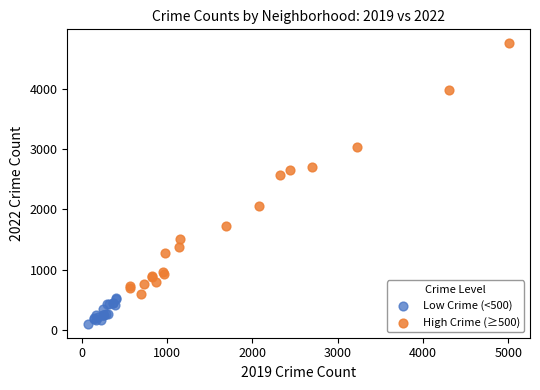

Which series has the widest spread of Y values?

High Crime (≥500)